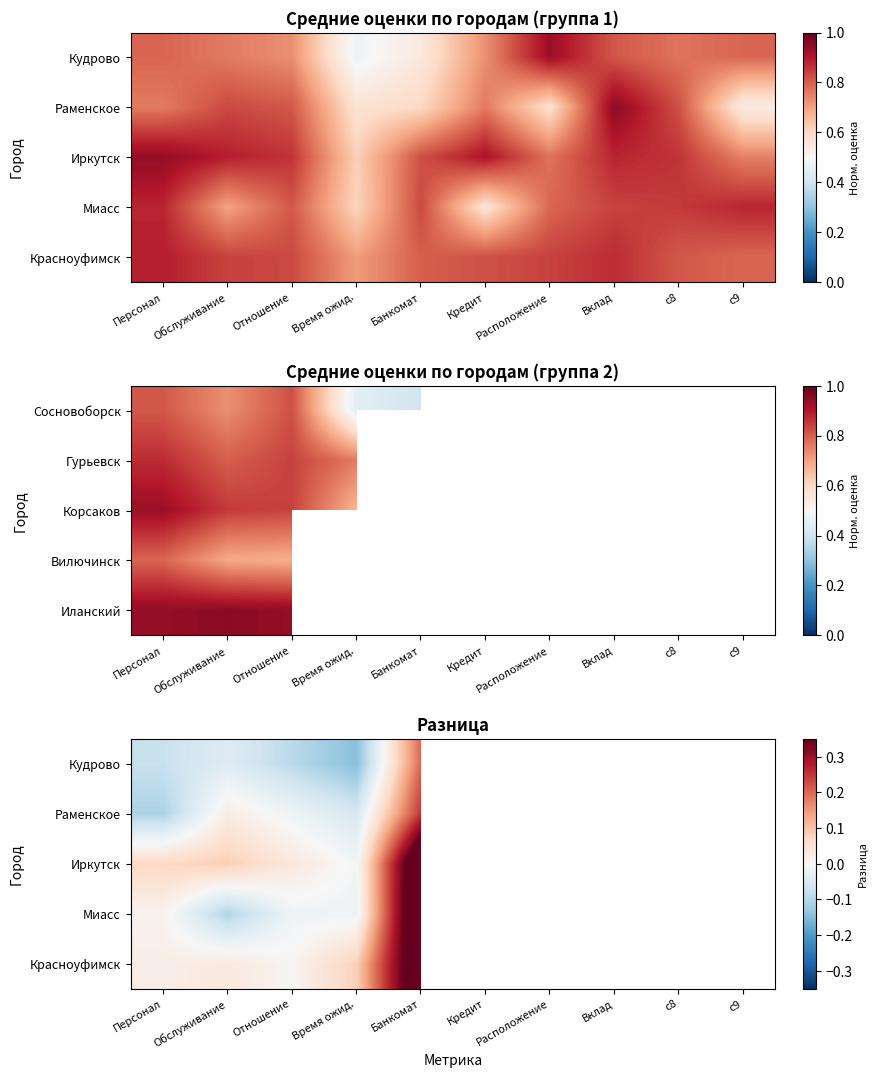

How many values in Кудрово are below zero?

4